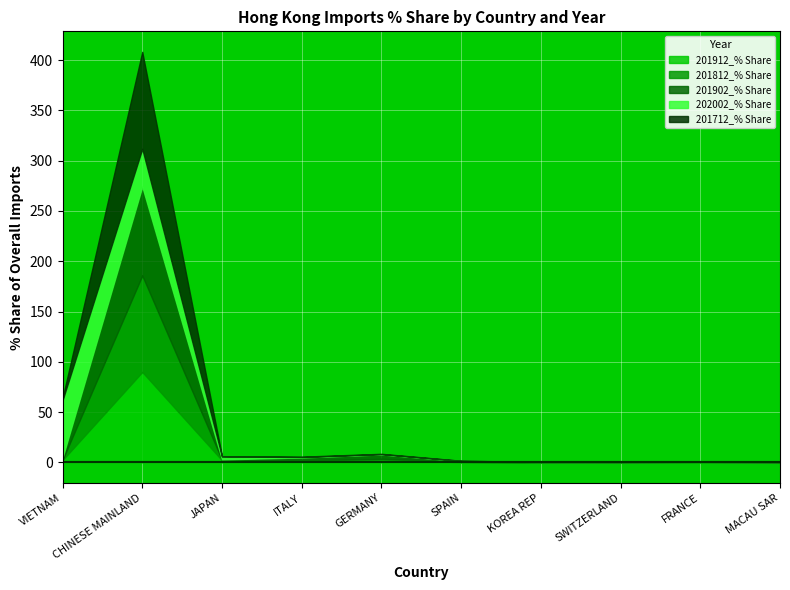

What is the spread (max minus min) of values at ITALY?

2.8